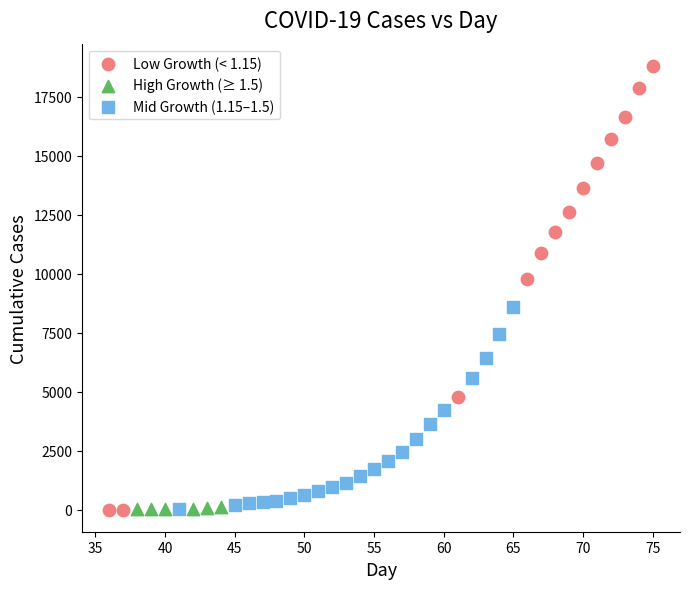

Which series contains the highest Y value?

Low Growth (< 1.15)